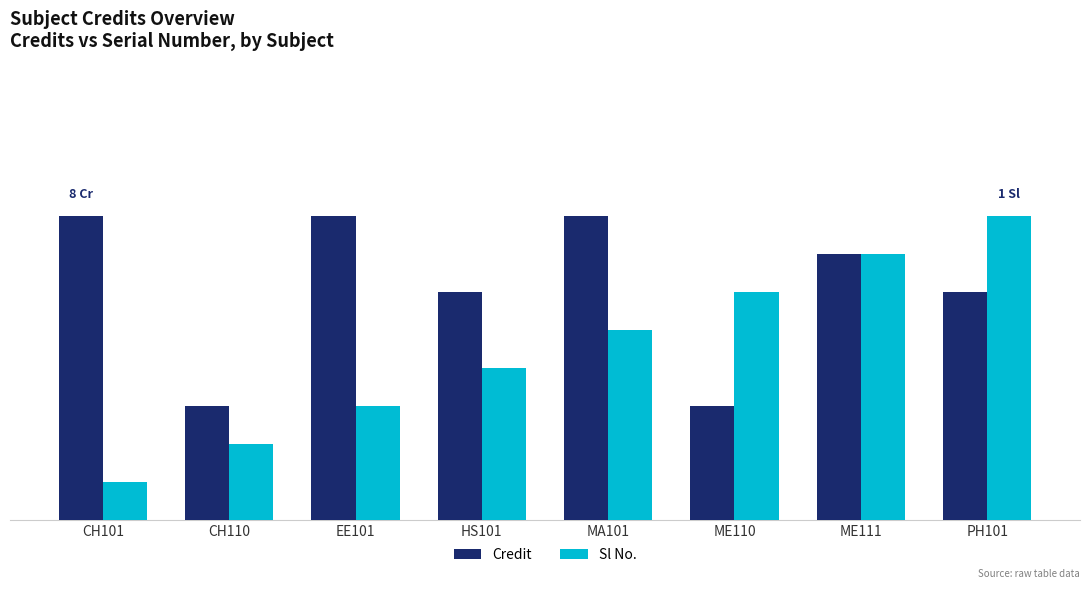

At EE101, list the series in order from smallest to largest.

Sl No., Credit